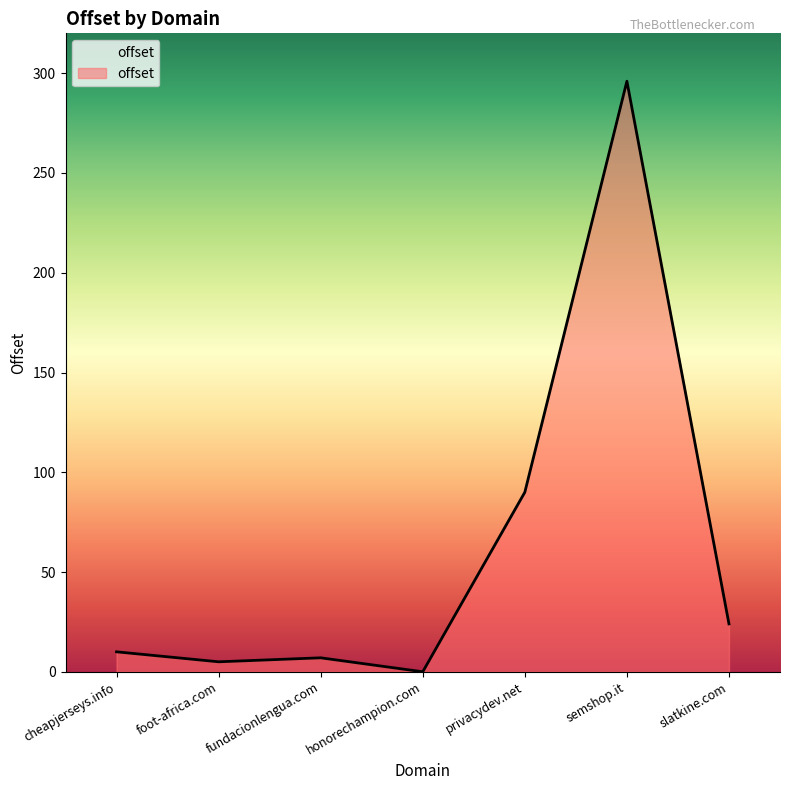

Does the chart display data point markers on the line(s)?

No